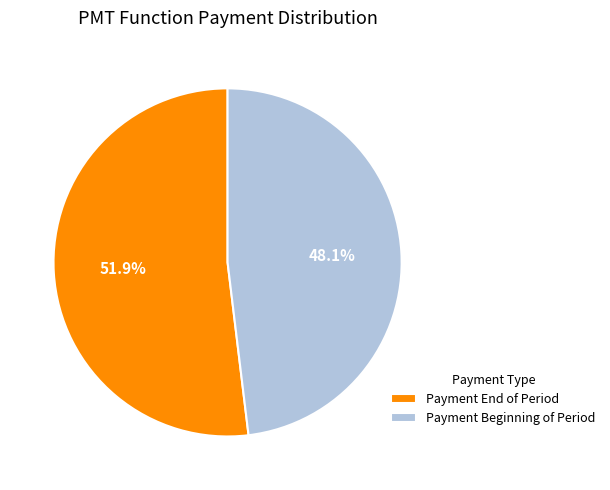

Combined, what portion of the pie is Payment Beginning of Period and Payment End of Period?

100.0%